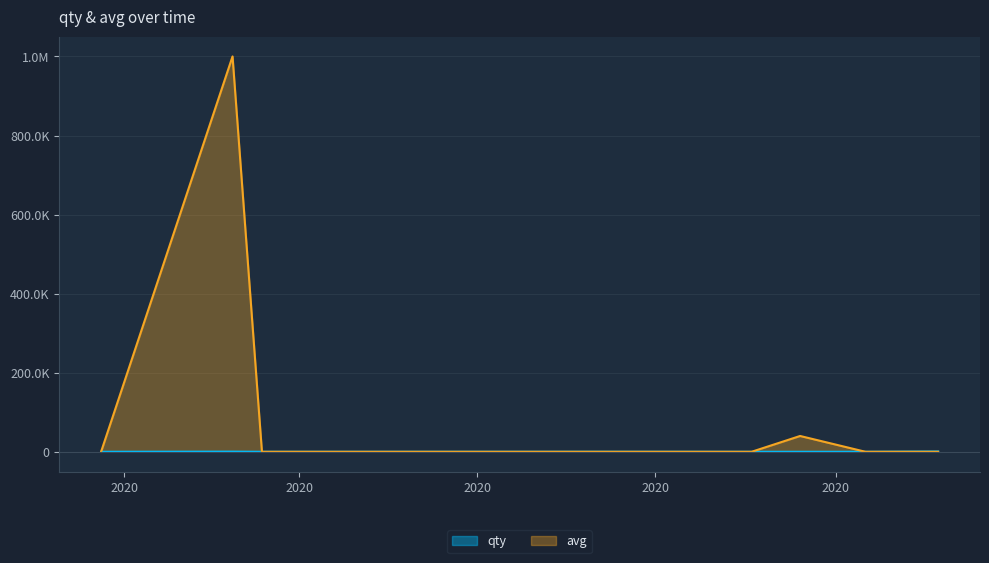

Where does the qty series first go above 5?

2020